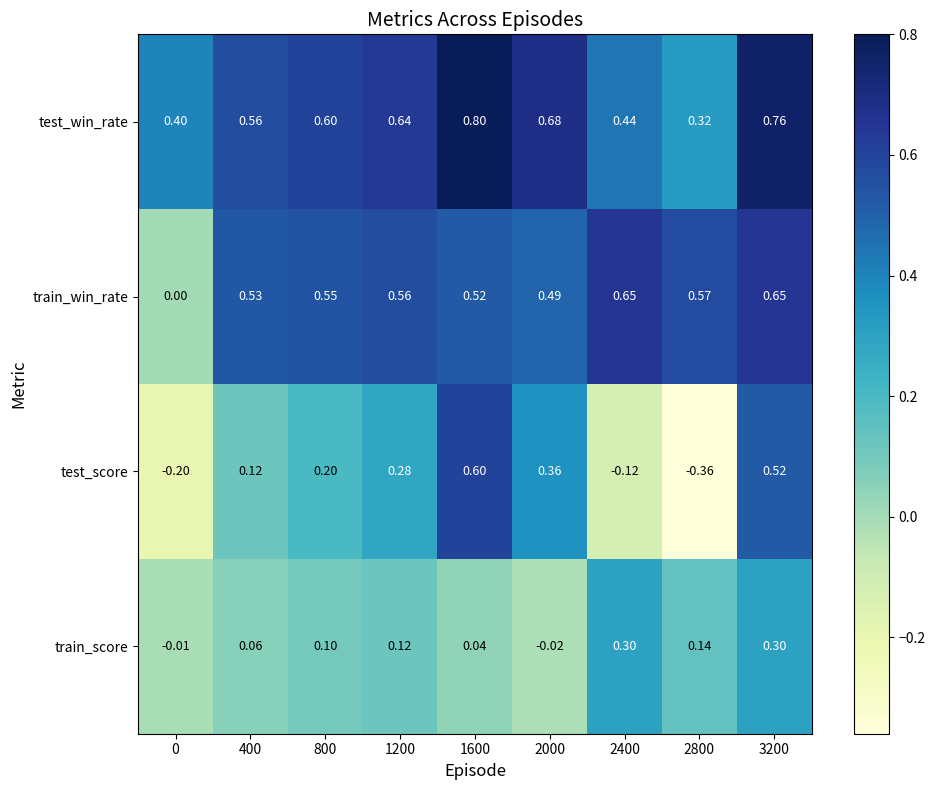

Is the value of test_win_rate at 1200 greater than the value of test_score at 400?

Yes